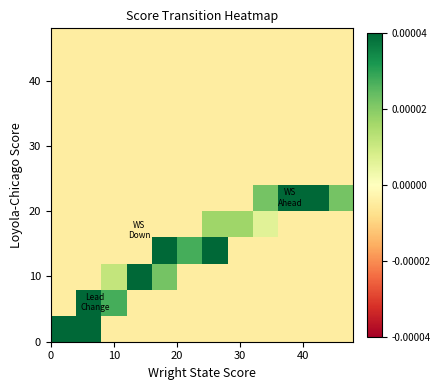

Count the number of categories in the chart.

12